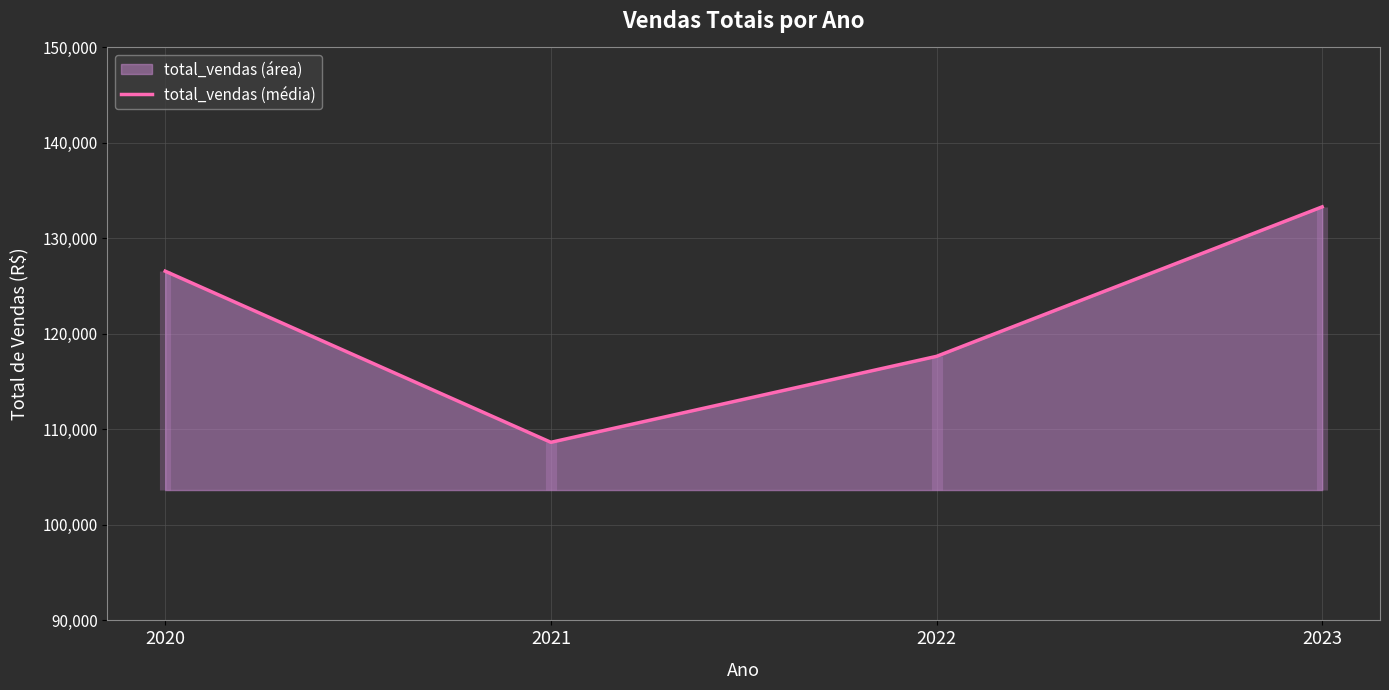

Read the value at 2021.

108649.3